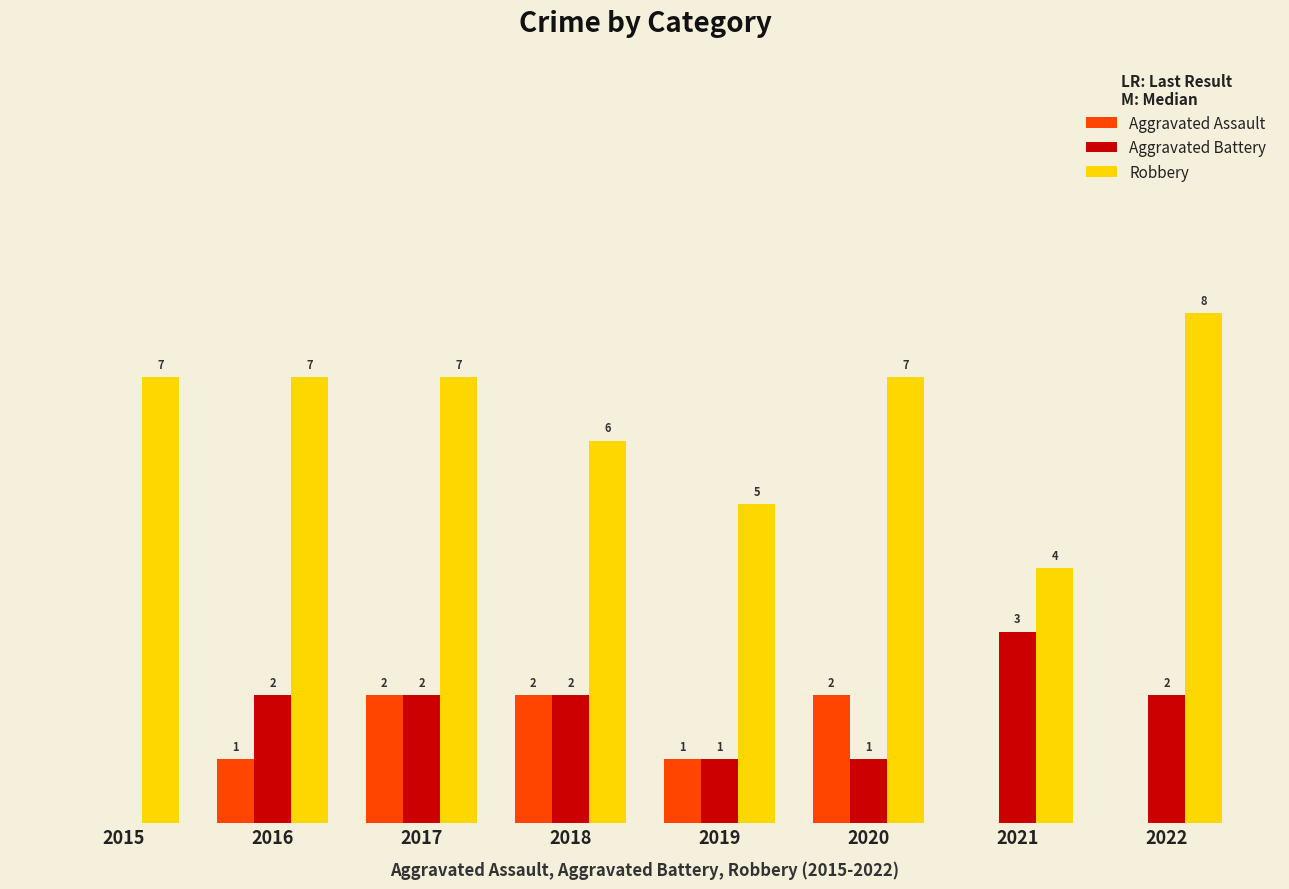

Which series has the largest total across all categories?

Robbery